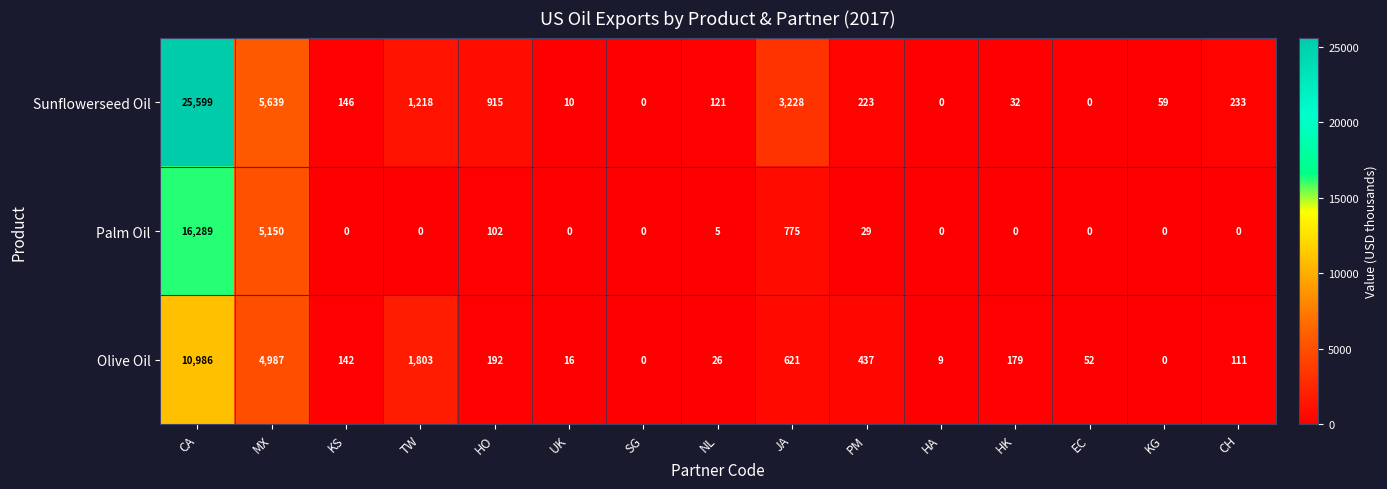

List the series in order of their overall mean, highest first.

Sunflowerseed Oil, Palm Oil, Olive Oil